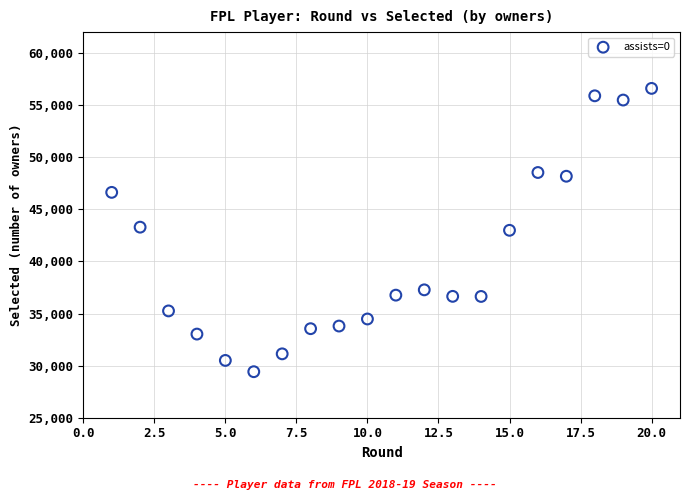

What is the range of Y values (max minus min)?

27184